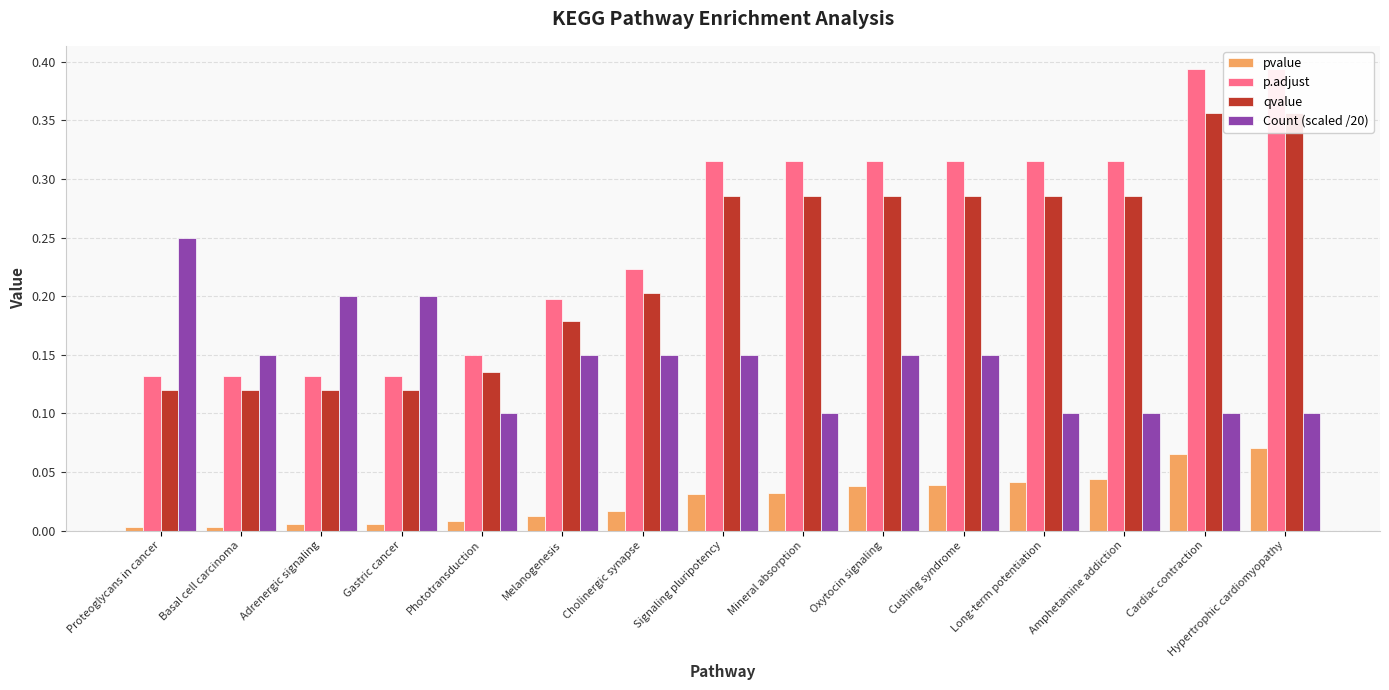

Is the value of qvalue at Mineral absorption greater than the value of p.adjust at Cushing syndrome?

No